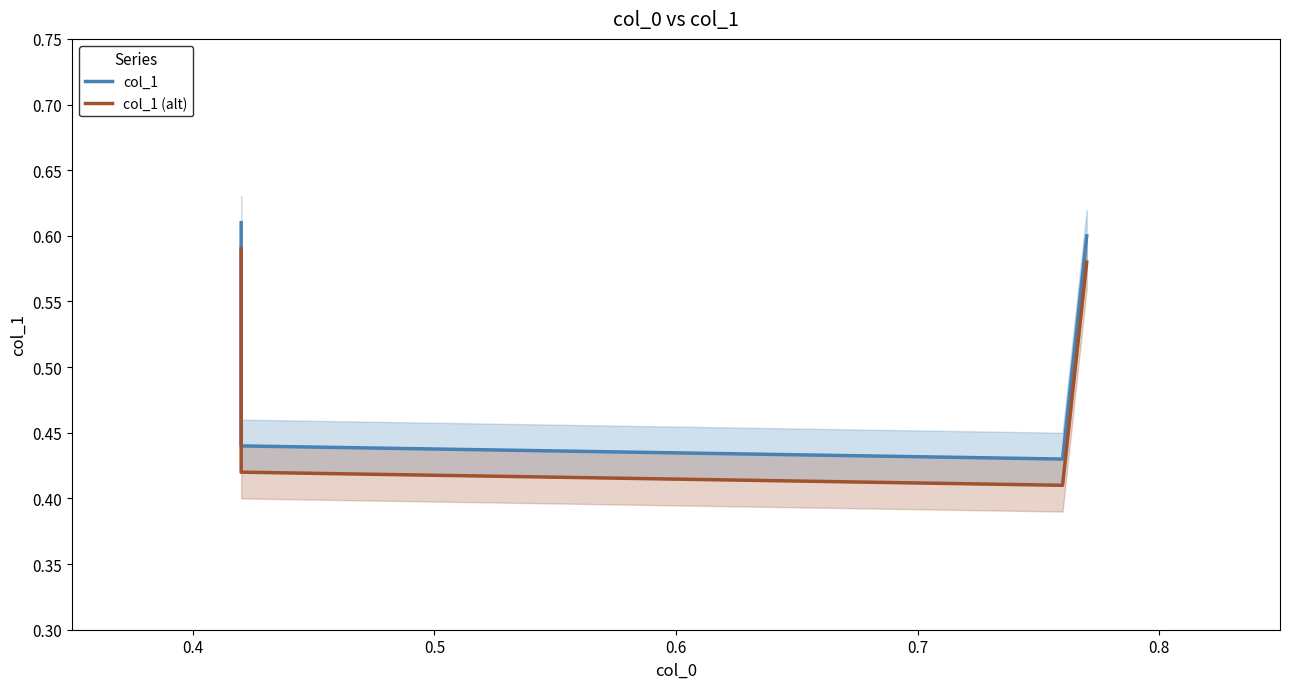

Reading left to right, list all the values displayed in this chart.

col_1: 0.6	0.4	0.4	0.6
col_1 (alt): 0.6	0.4	0.4	0.6